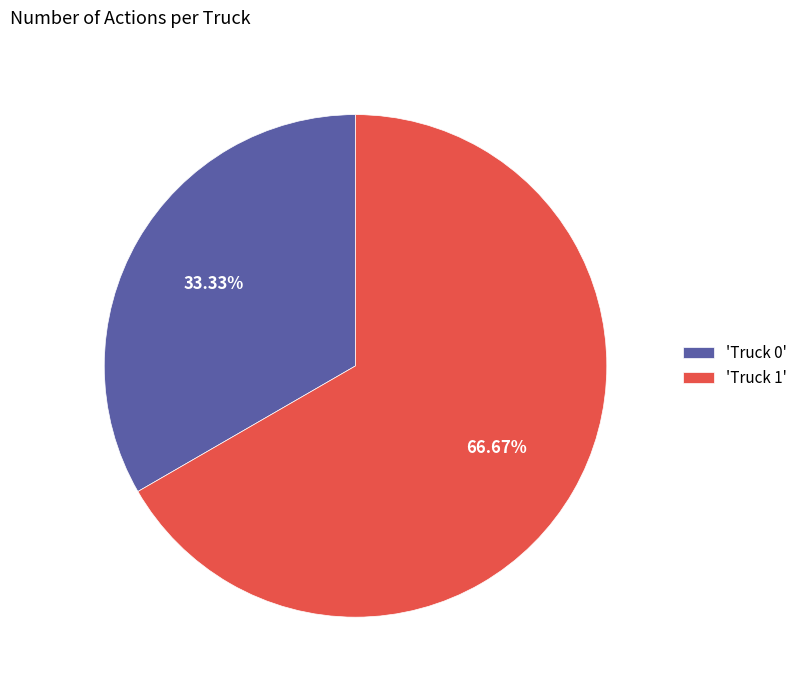

To the nearest percent, what is the difference between the largest and smallest slice percentages?

33%